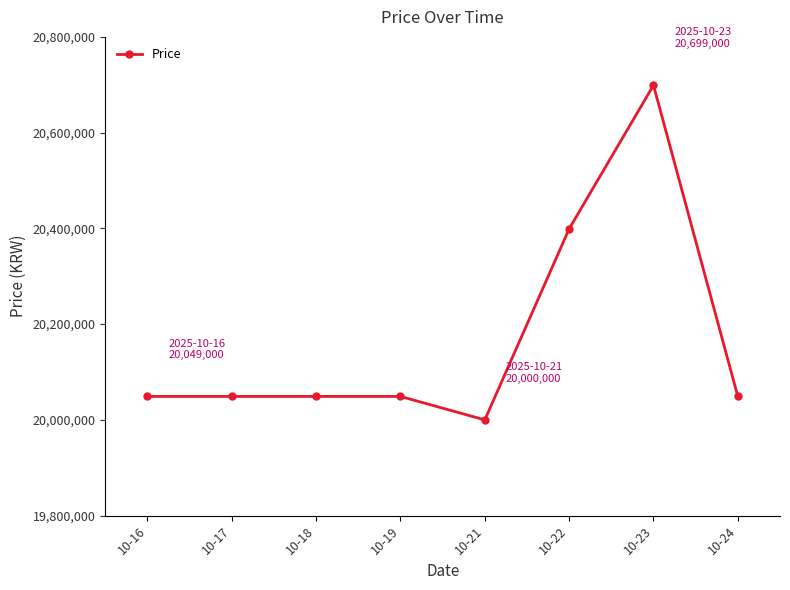

What is the change in value from 10-22 to 10-23?

+300000